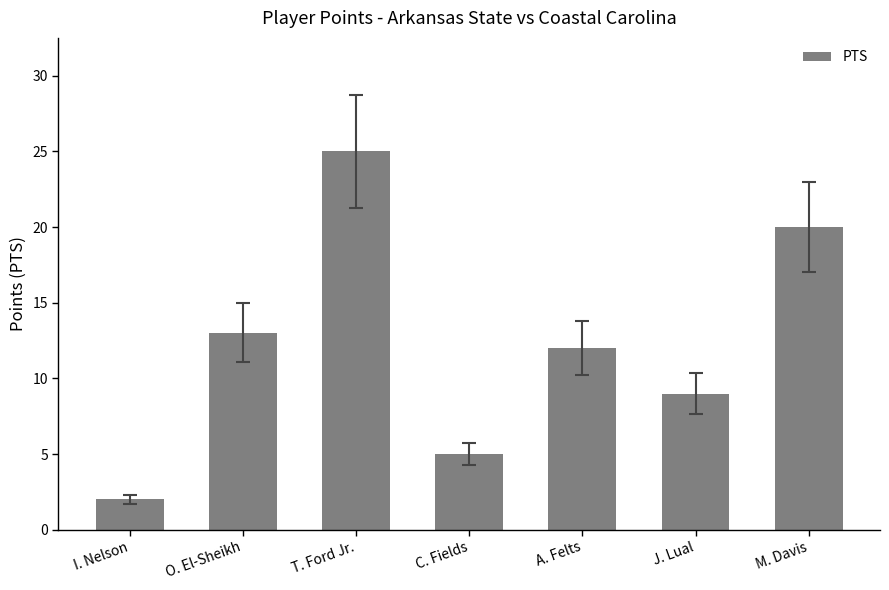

What is the label of the 2nd bar from the right?

J. Lual